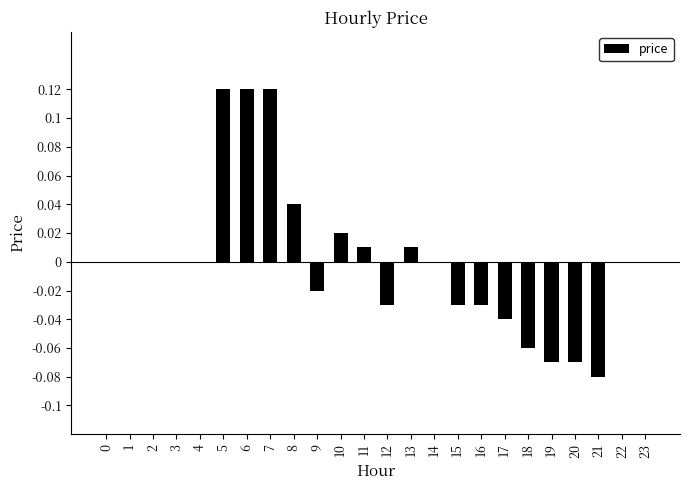

Are the bars horizontal?

No